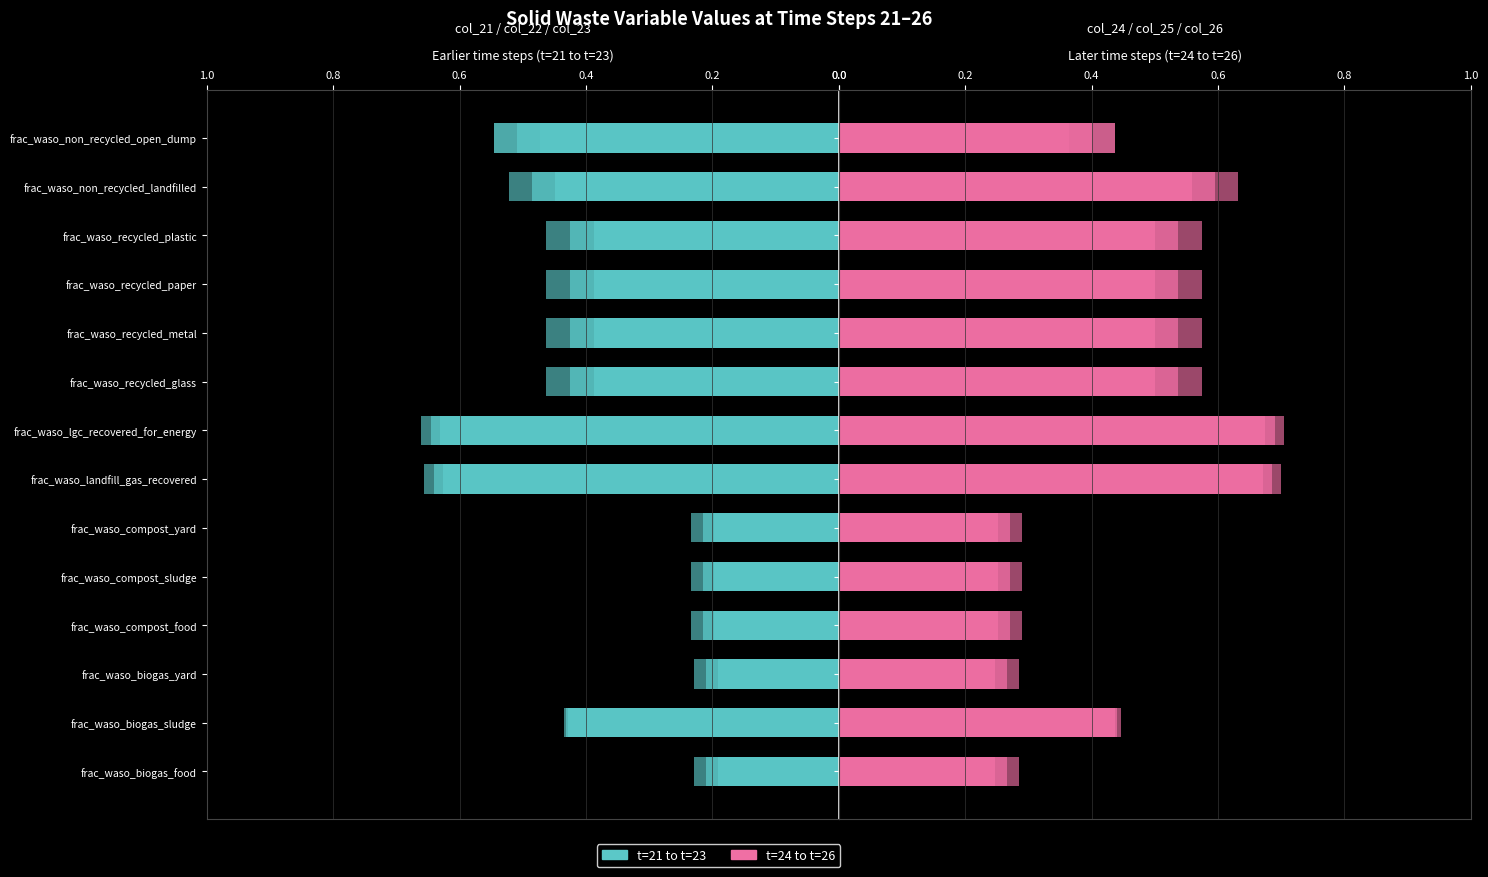

At 1.0, list the series in order from smallest to largest.

col_21 (t=21), col_22 (t=22), col_23 (t=23), col_24 (t=24), col_25 (t=25), col_26 (t=26)